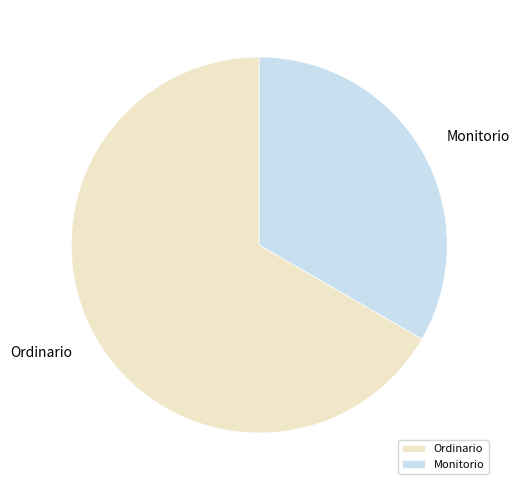

Which has a higher value, Monitorio or Ordinario?

Ordinario